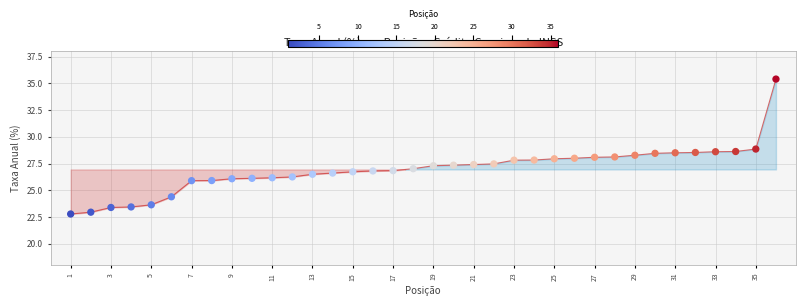

What is the range of Y values (max minus min)?

12.6